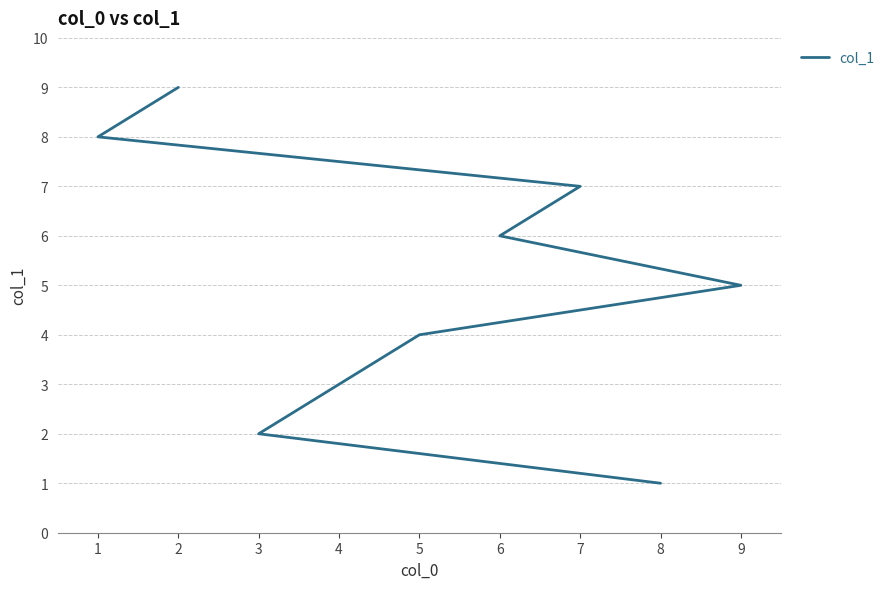

The value at 7 is 4. True or false?

False